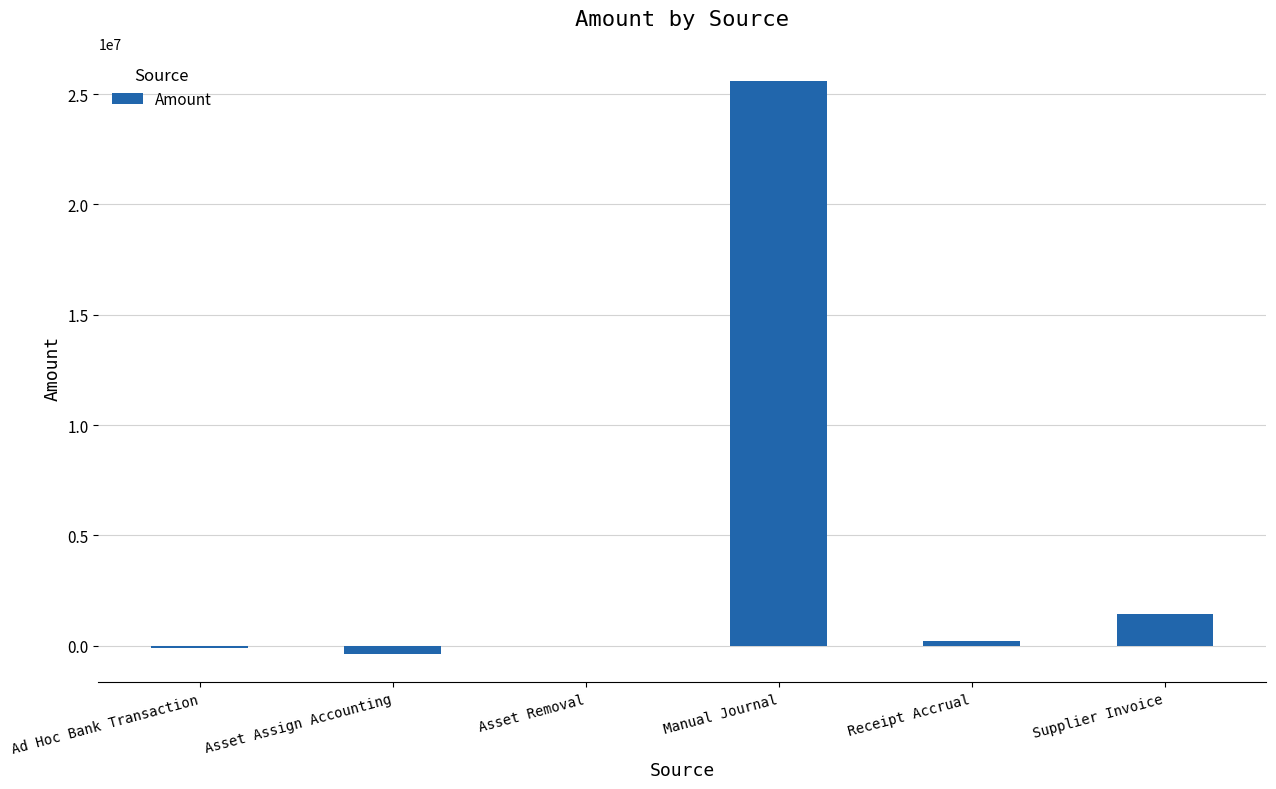

At which label does the data first exceed 196218?

Manual Journal